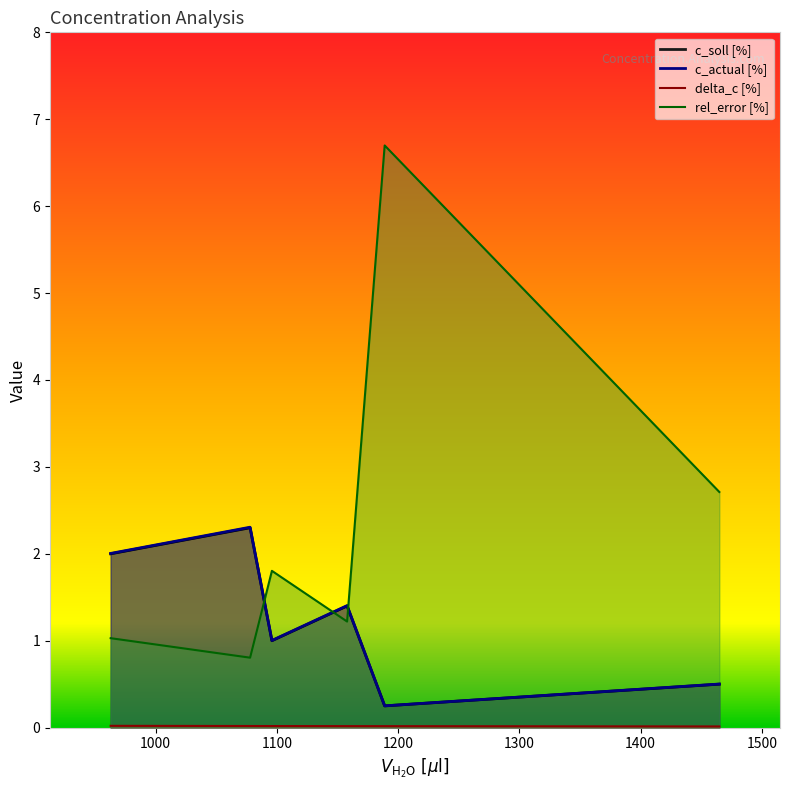

What is the spread (max minus min) of values at 1465?

2.7